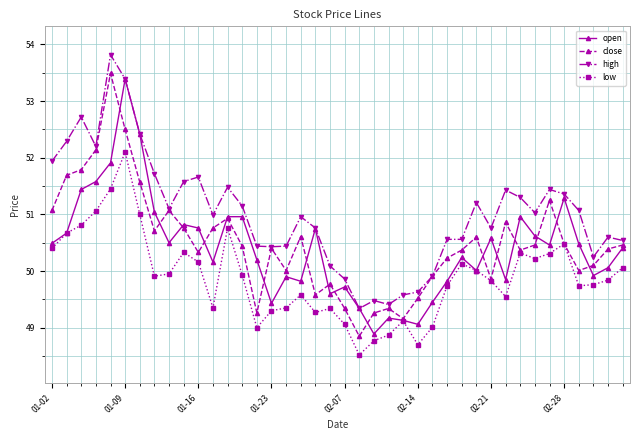

True or false: low and high intersect in this chart.

False